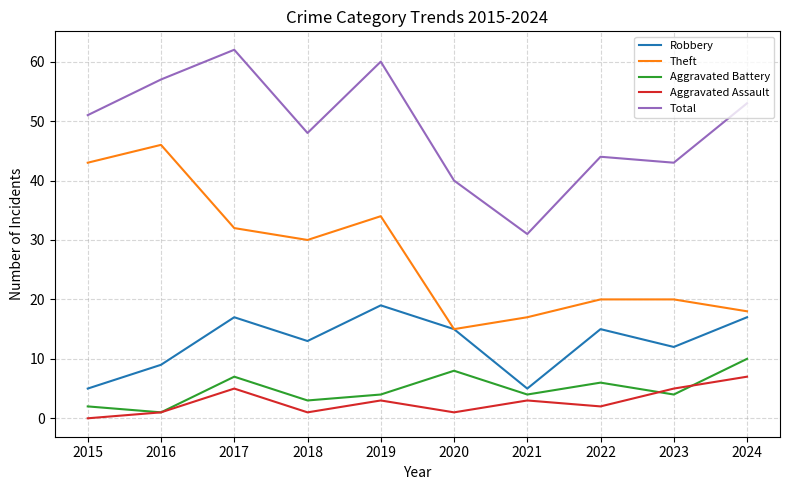

Reading right to left, list all the values displayed in this chart.

Robbery: 17	12	15	5	15	19	13	17	9	5
Theft: 18	20	20	17	15	34	30	32	46	43
Aggravated Battery: 10	4	6	4	8	4	3	7	1	2
Aggravated Assault: 7	5	2	3	1	3	1	5	1	0
Total: 53	43	44	31	40	60	48	62	57	51